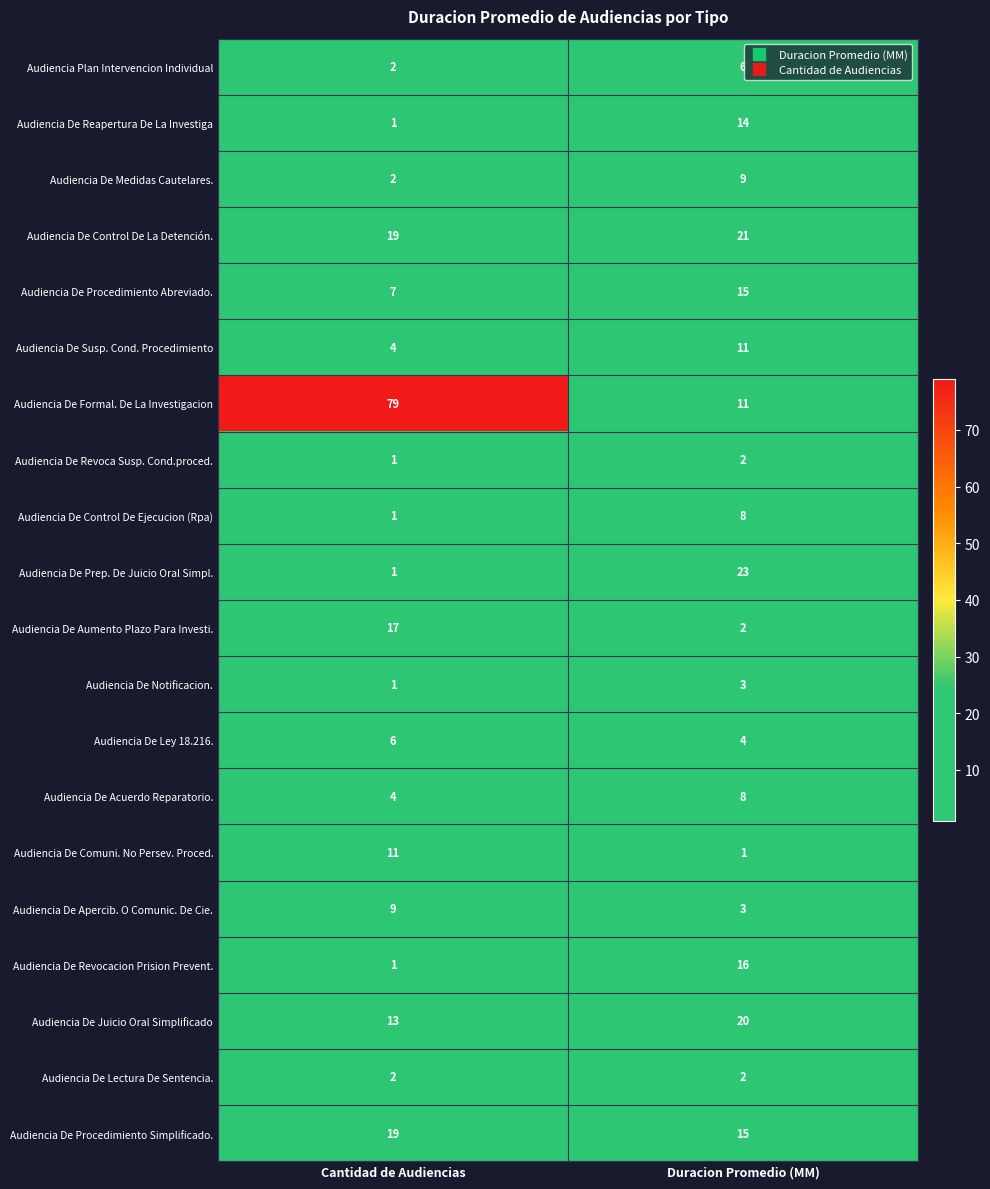

Which series has the largest total across all categories?

Audiencia De Formal. De La Investigacion